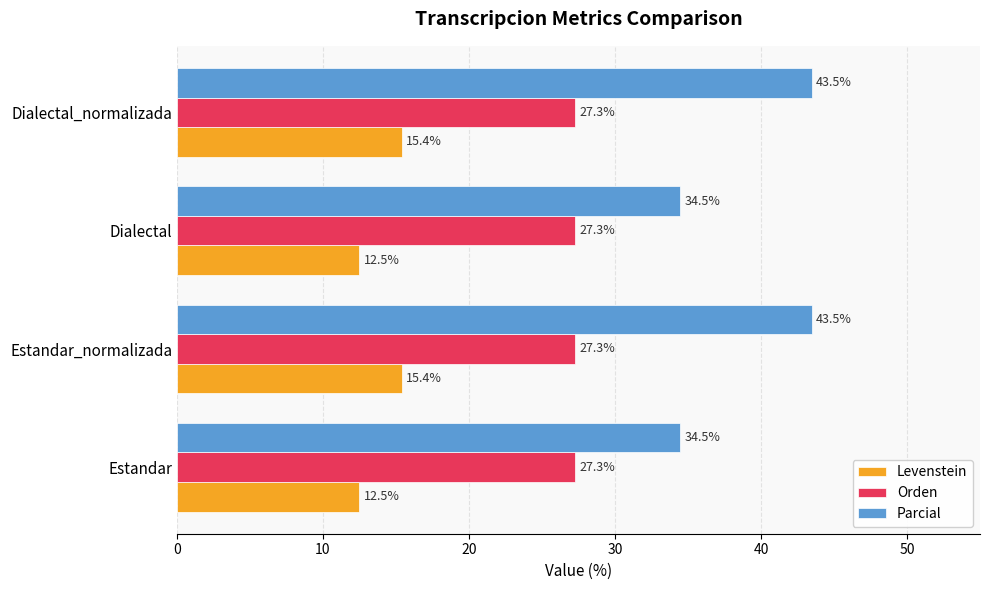

At how many categories does at least one series exceed 28?

4